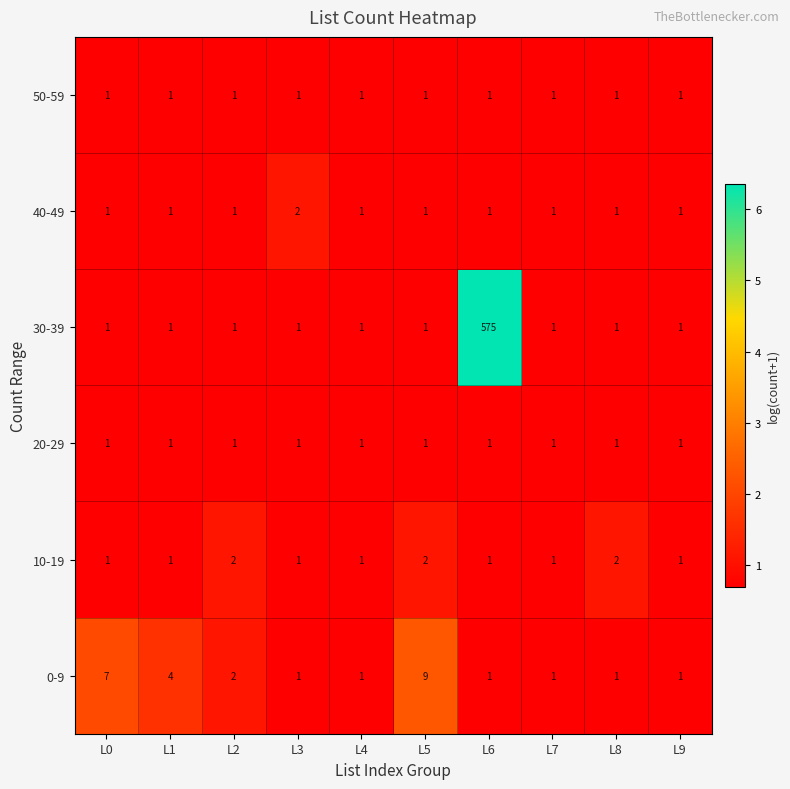

At which label does 0-9 reach its peak?

L5